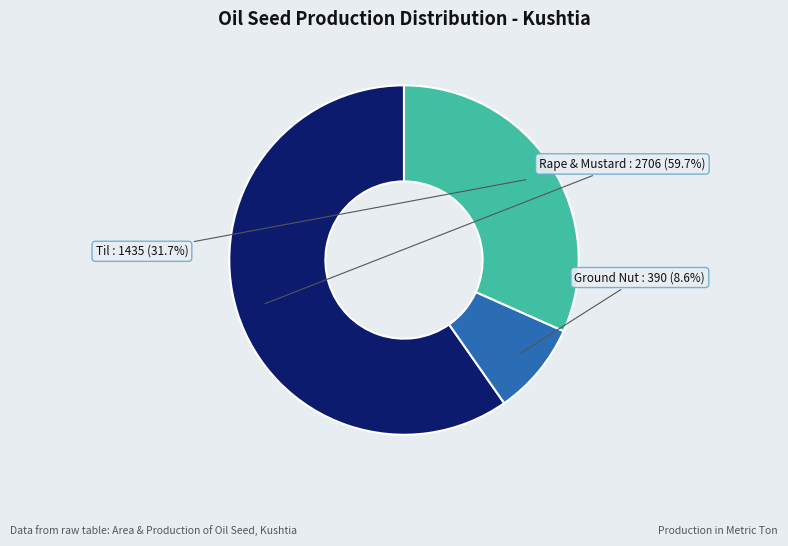

Between Ground Nut and Til, which is larger?

Til